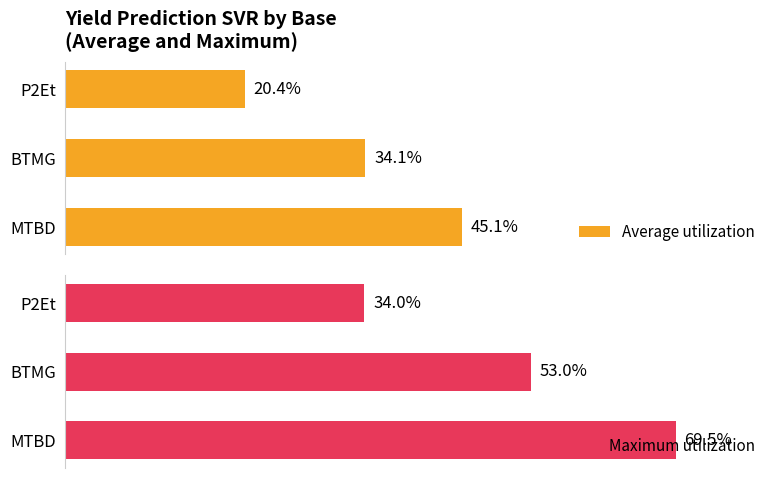

Which series changed the most between 0 and 1?

Maximum utilization